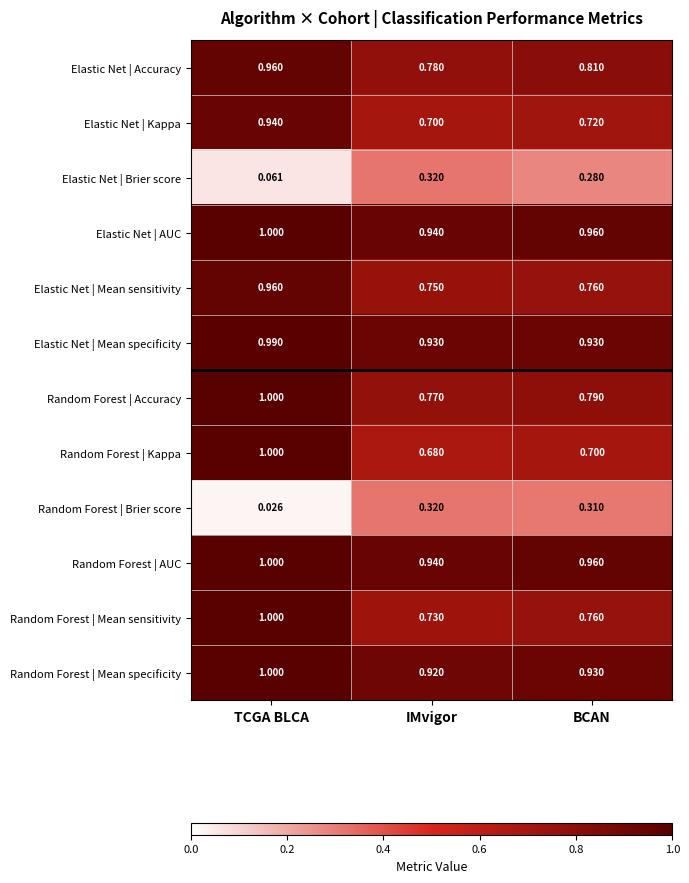

What is the spread (max minus min) of values at TCGA BLCA?

1.0